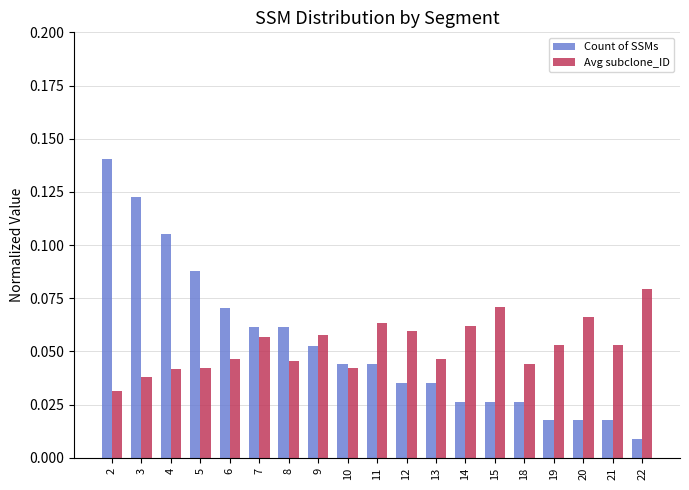

True or false: Avg subclone_ID has a value of 0.1 at 18.

False